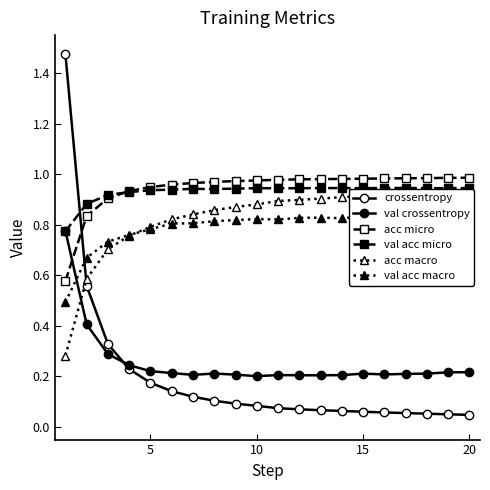

True or false: acc micro has more than 1 points higher than both neighbors.

False